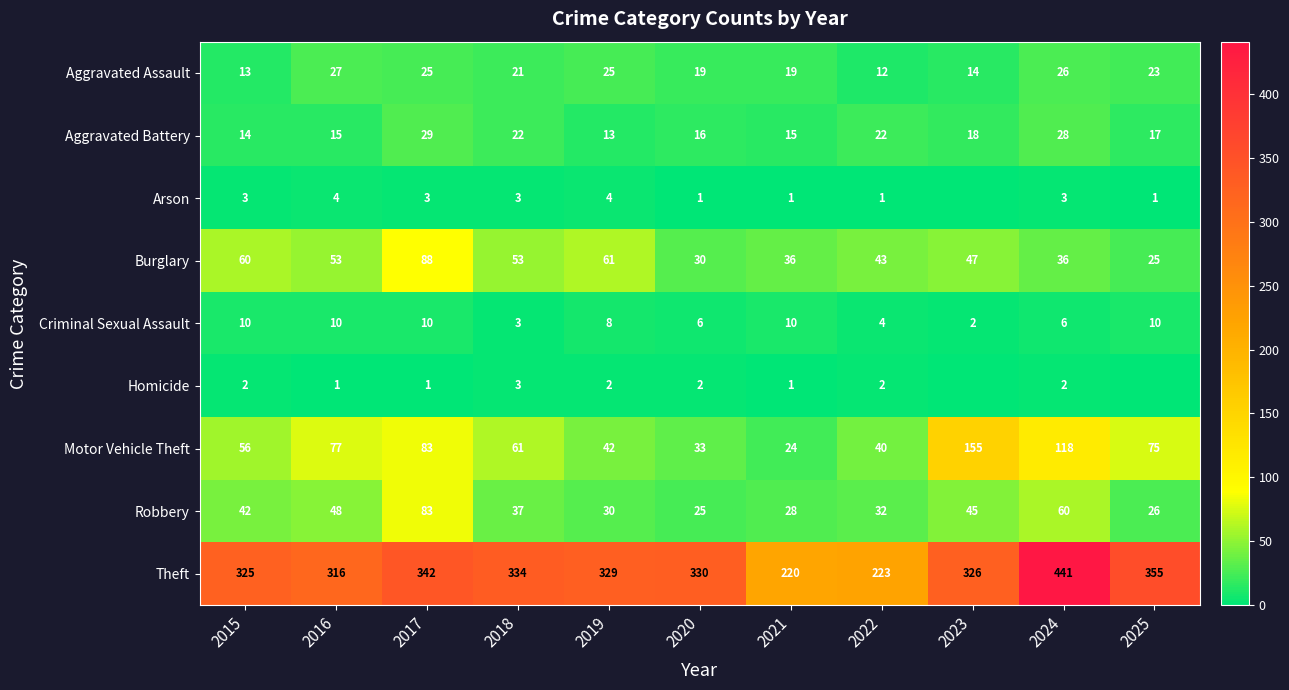

At which category is the sum across all series the highest?

2024